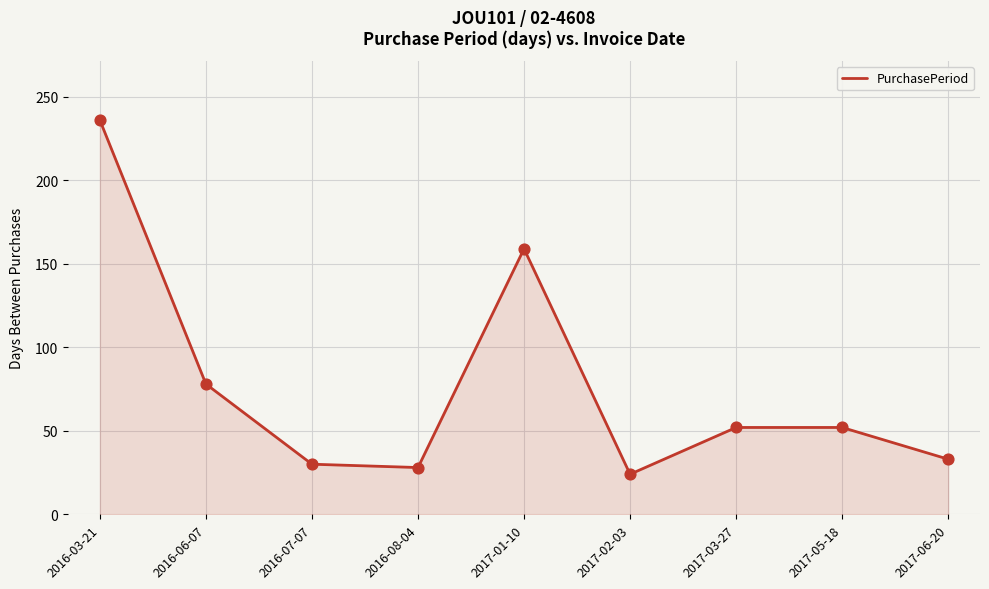

What is the change in value from 2016-03-21 to 2016-07-07?

-206